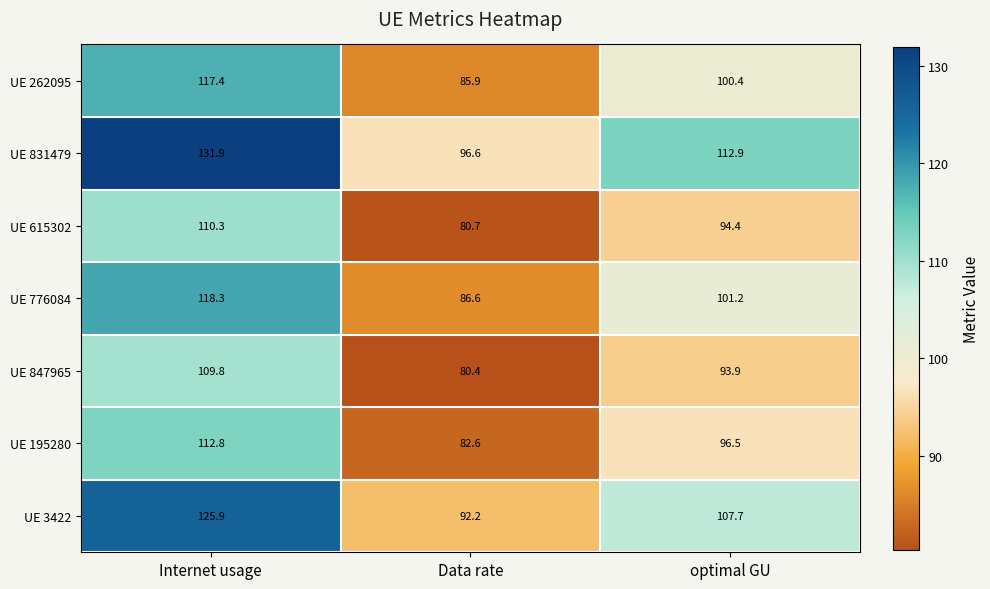

Which series has the largest total across all categories?

UE 831479